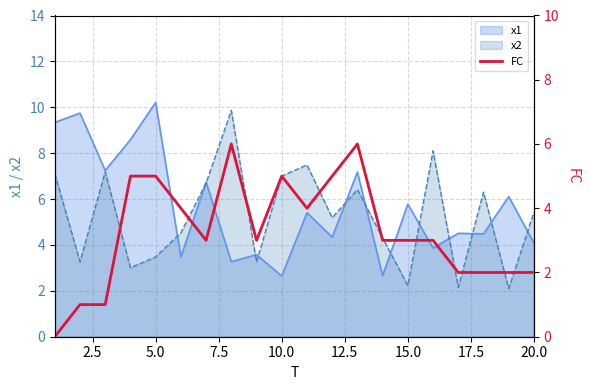

Count the number of values greater than 3.

8